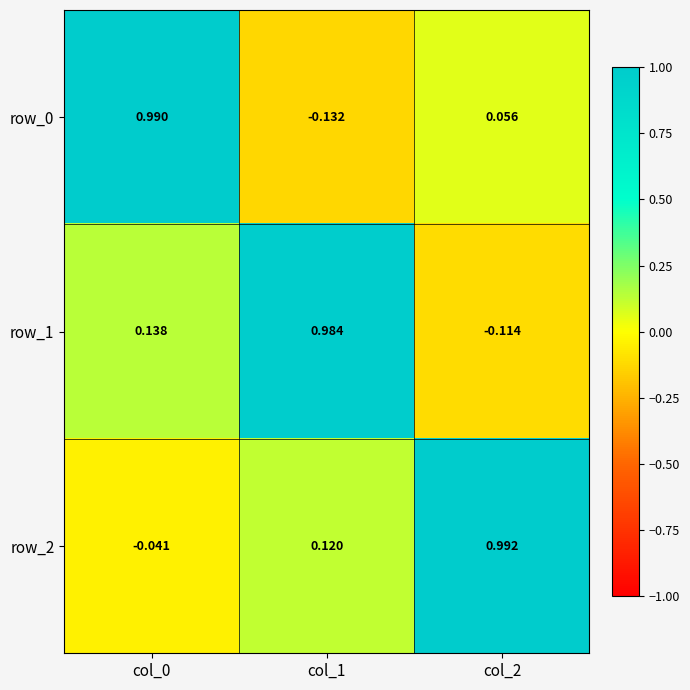

Reading left to right, extract all data points from this chart.

row_0: col_0=1.0	col_1=-0.1	col_2=0.1
row_1: col_0=0.1	col_1=1.0	col_2=-0.1
row_2: col_0=-0.0	col_1=0.1	col_2=1.0